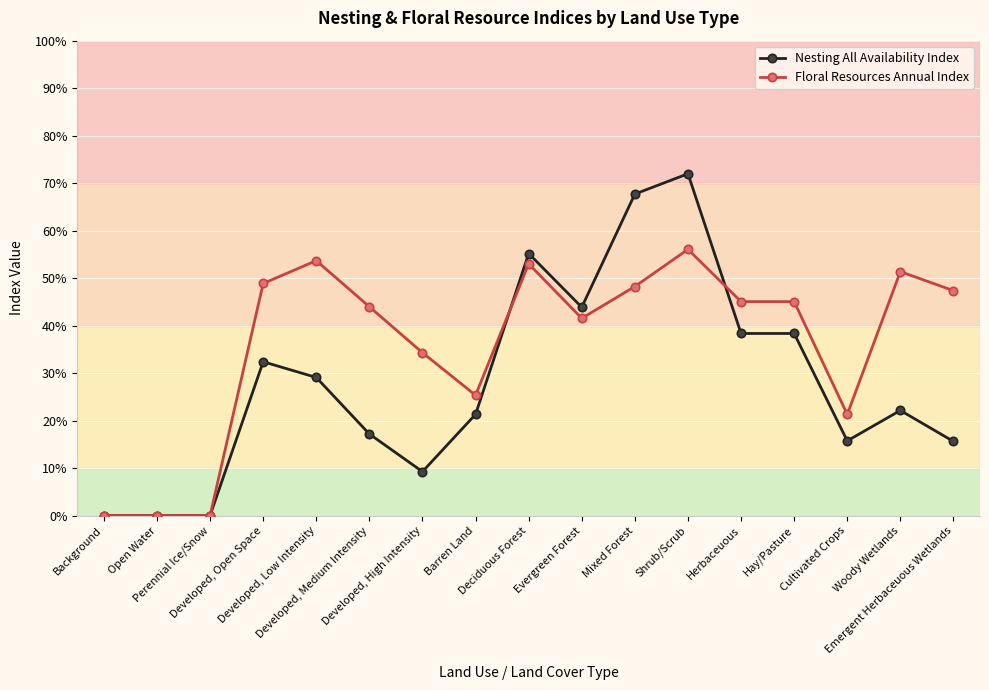

What is the total value across all series at Emergent Herbaceuous Wetlands?

0.6